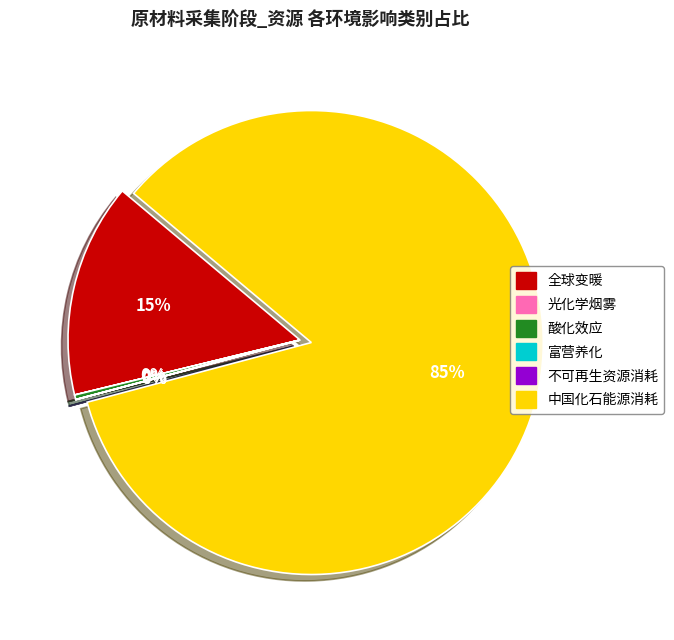

Is there any slice that represents more than half of the pie?

Yes